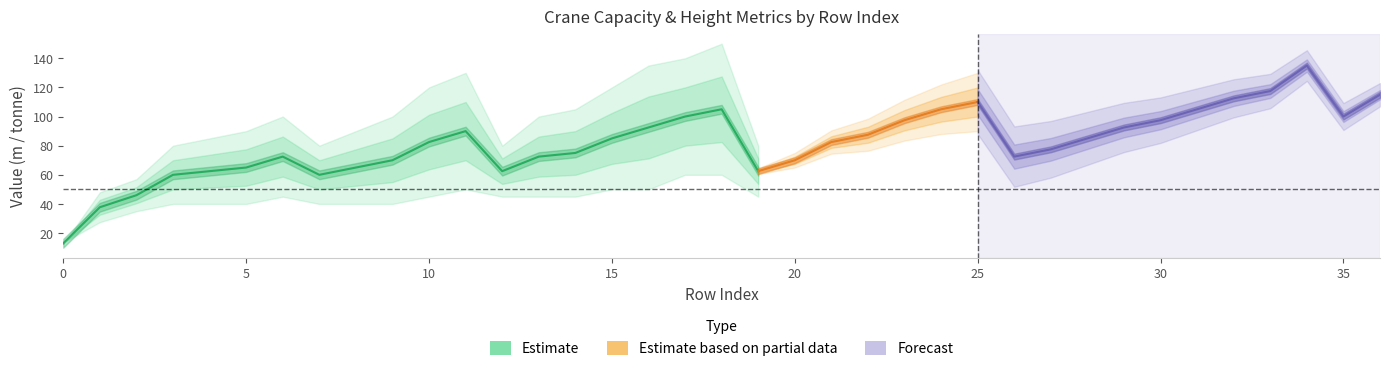

True or false: Hook Height m and Radius m intersect in this chart.

False